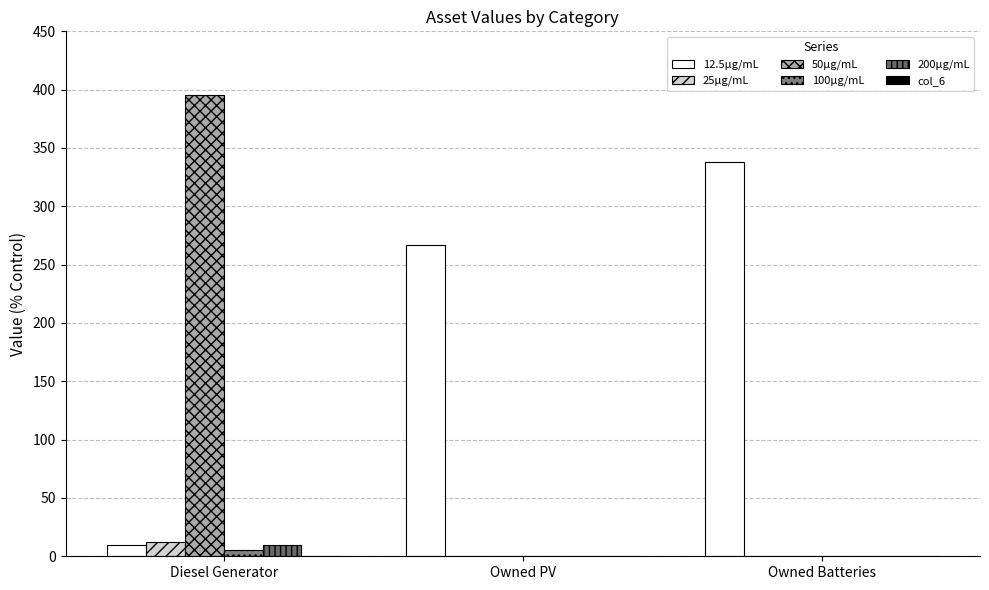

Count the number of data series in this chart.

5